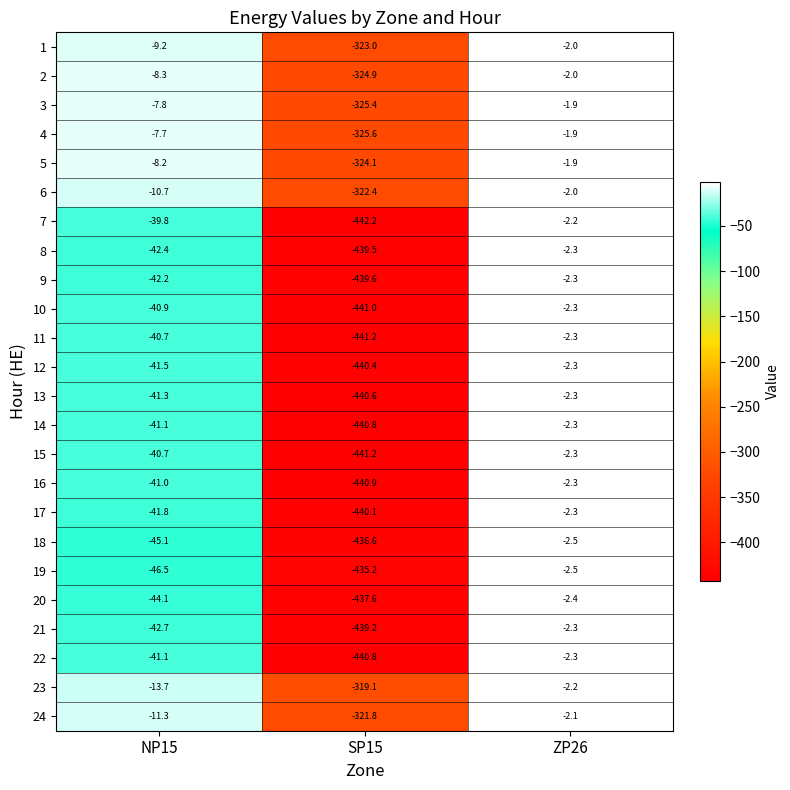

What is the difference between the highest and lowest values at NP15?

38.8